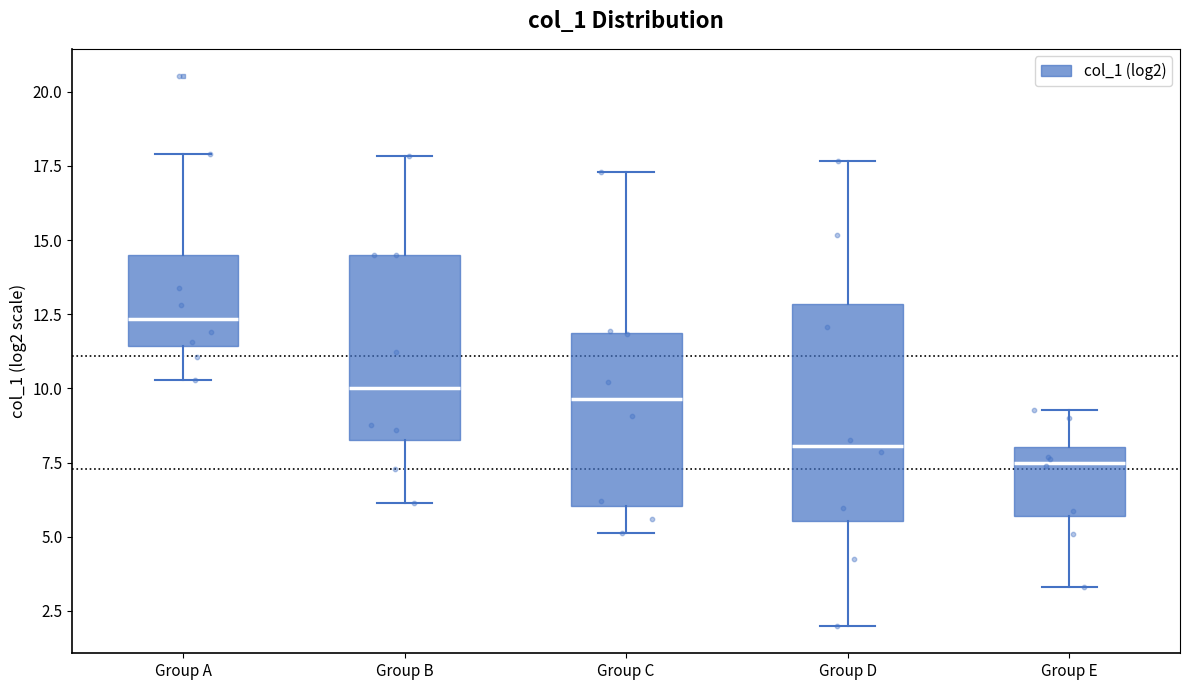

Reading left to right, read every box against the y-axis: the position of its median line, the range the box covers, and the ends of its whiskers. The values are not printed on the chart, so give them approximately, as read against the axis.

Group A: median 12.5, box 11.5 to 14.5, whiskers 10.5 to 18.0
Group B: median 10.0, box 8.5 to 14.5, whiskers 6.0 to 18.0
Group C: median 9.5, box 6.0 to 12.0, whiskers 5.0 to 17.5
Group D: median 8.0, box 5.5 to 13.0, whiskers 2.0 to 17.5
Group E: median 7.5, box 5.5 to 8.0, whiskers 3.5 to 9.5